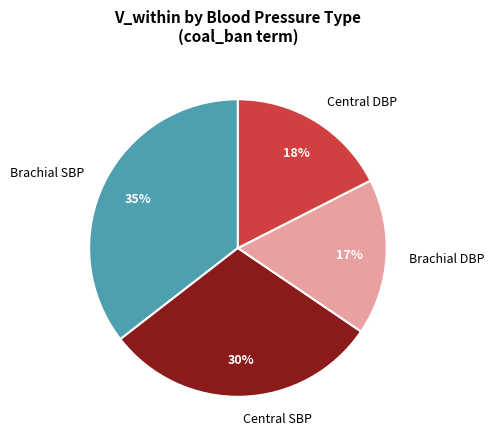

Rank the categories by value from highest to lowest.

Brachial SBP, Central SBP, Central DBP, Brachial DBP